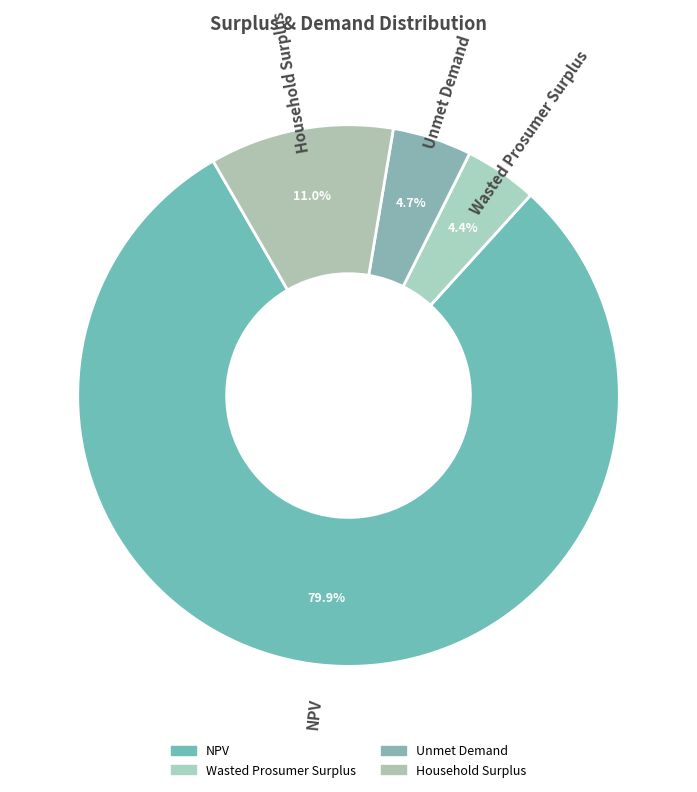

Does Wasted Prosumer Surplus represent more than half of the total?

No